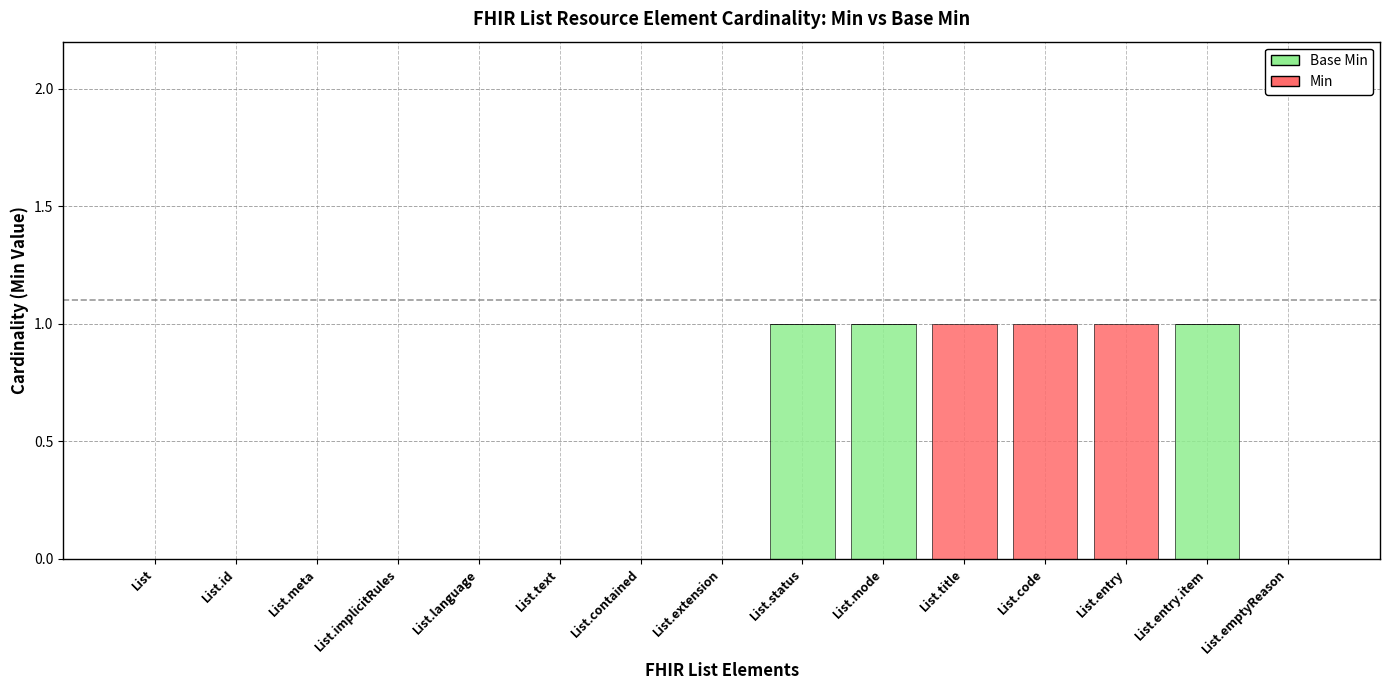

What are all the series names shown in the legend?

Base Min, Min